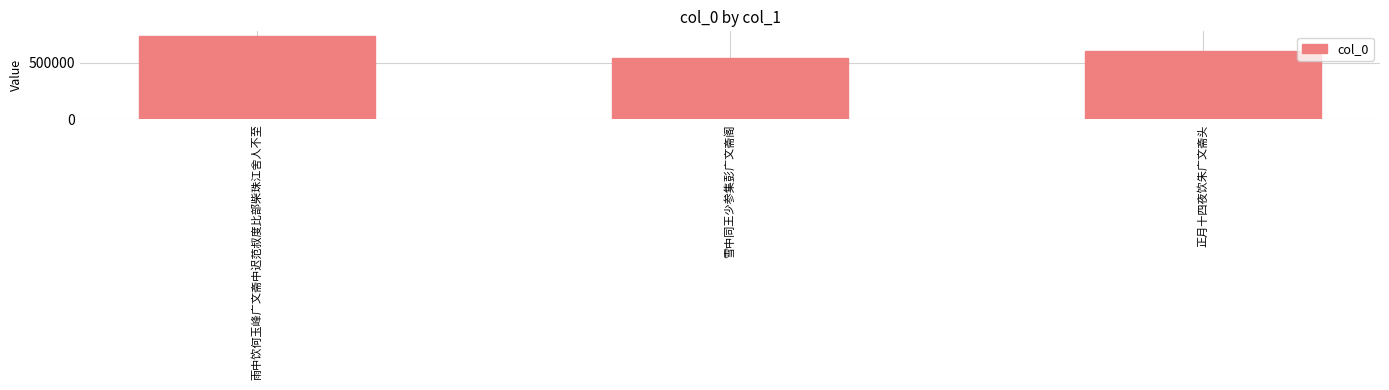

Approximately how many times larger is the value at 雪中同王少参集彭广文斋阁 compared to 雨中饮何玉峰广文斋中迟范叔度比部柴珠江舍人不至?

0.7